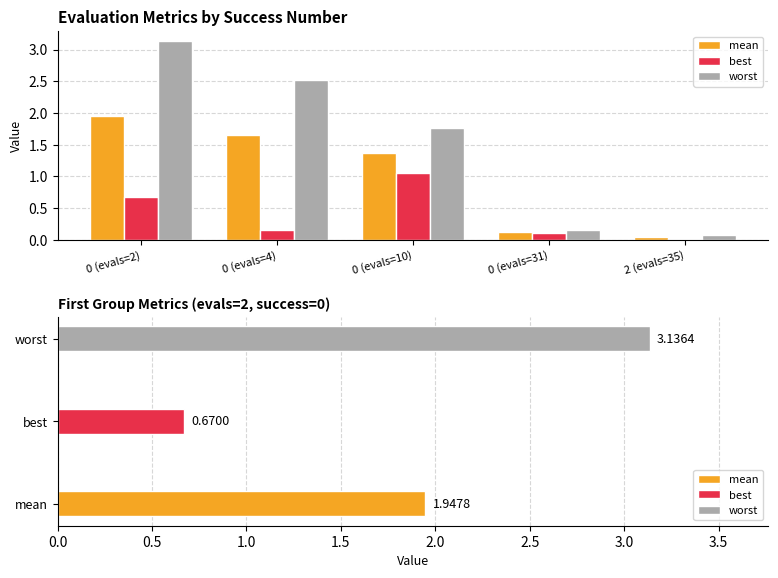

Reading left to right, what are all the values shown in this chart?

mean: 0 (evals=2)=1.9	0 (evals=4)=1.7	0 (evals=10)=1.4	0 (evals=31)=0.1	2 (evals=35)=0.1
best: 0 (evals=2)=0.7	0 (evals=4)=0.2	0 (evals=10)=1.1	0 (evals=31)=0.1	2 (evals=35)=0.0
worst: 0 (evals=2)=3.1	0 (evals=4)=2.5	0 (evals=10)=1.8	0 (evals=31)=0.2	2 (evals=35)=0.1